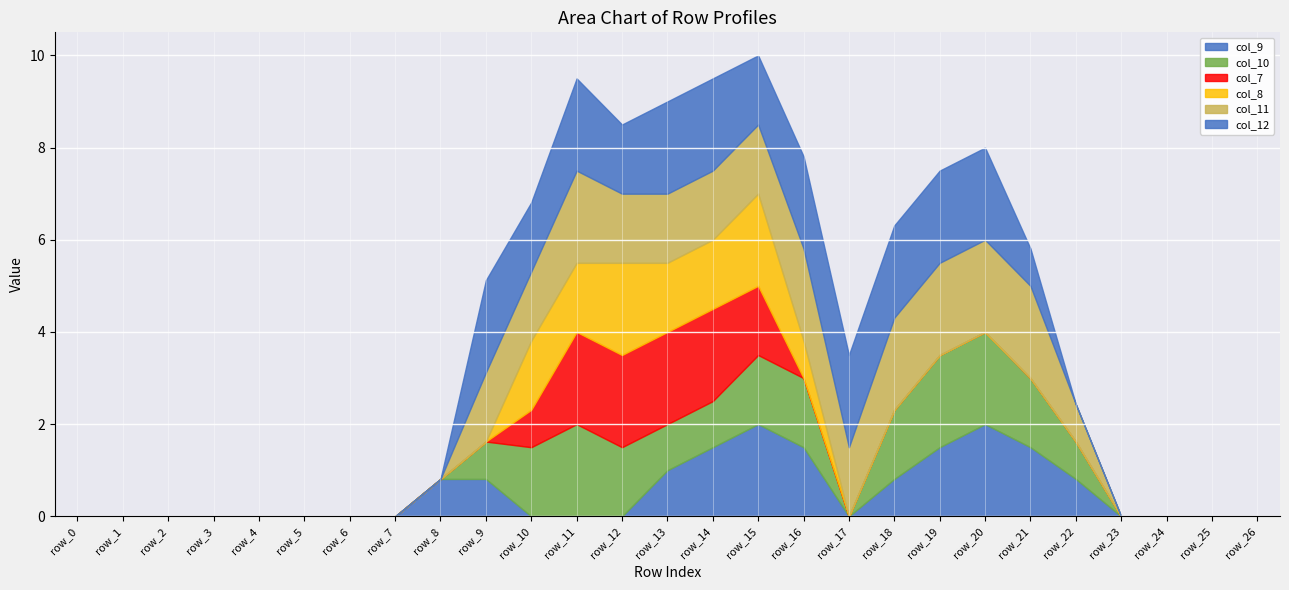

Which category has the highest value across all series?

row_15